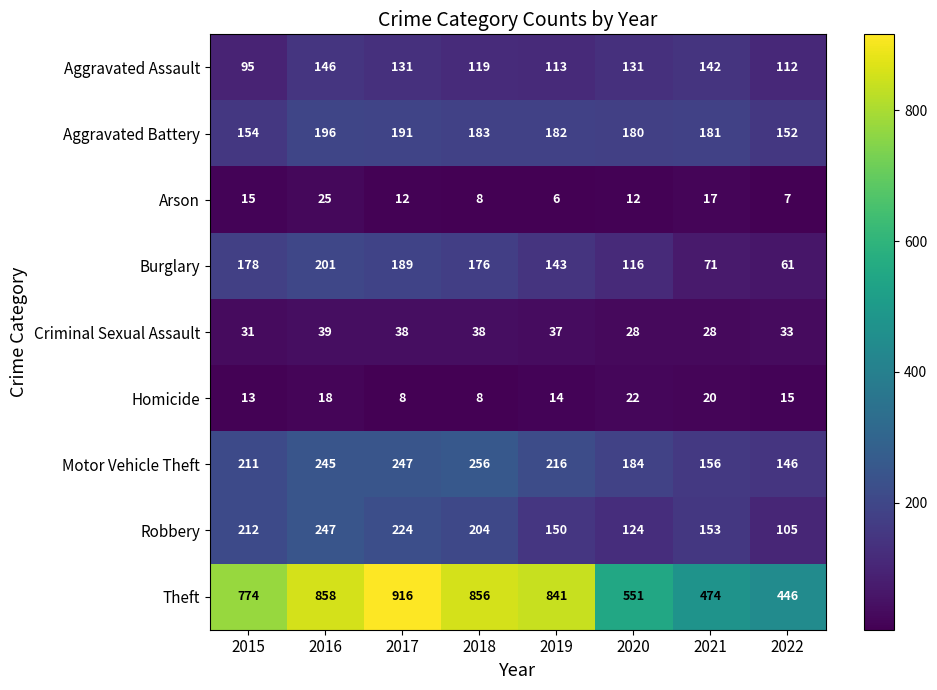

What is the approximate value of Aggravated Battery at 2016, to the nearest 10?

200